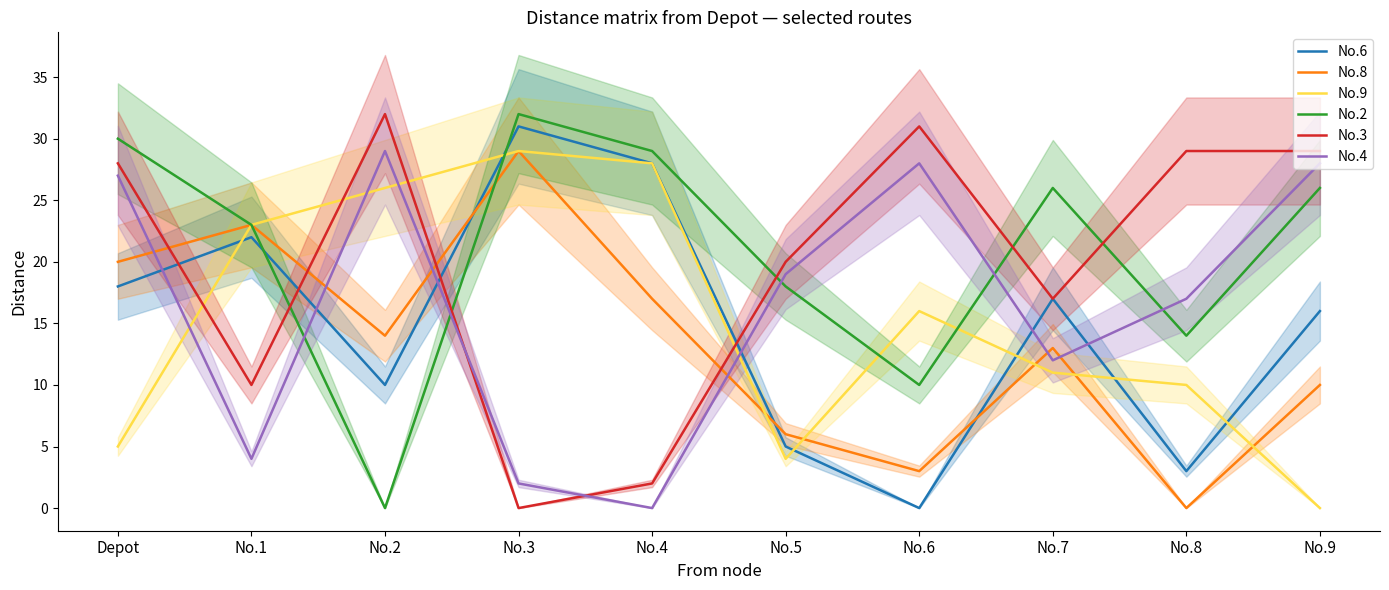

Is this an area chart (filled region under the line)?

No